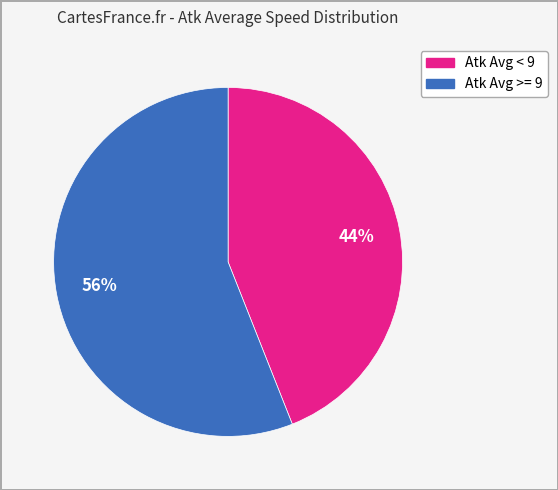

Does any single category account for the majority?

Yes